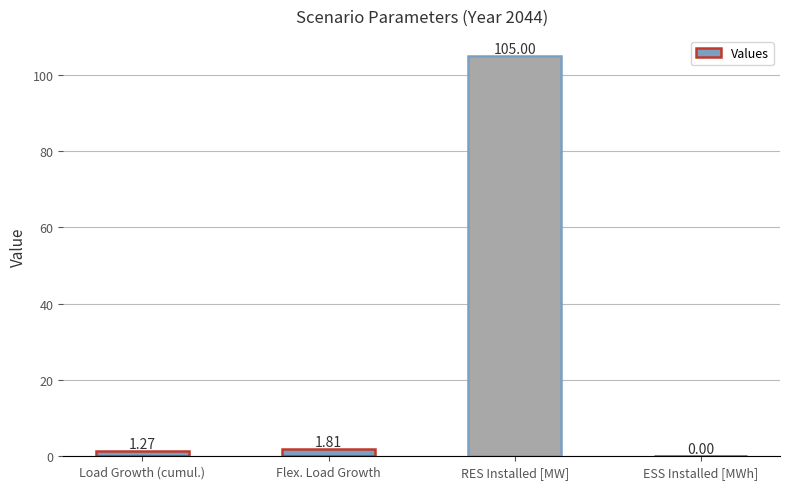

Where is the data nearest to the value 52?

Flex. Load Growth